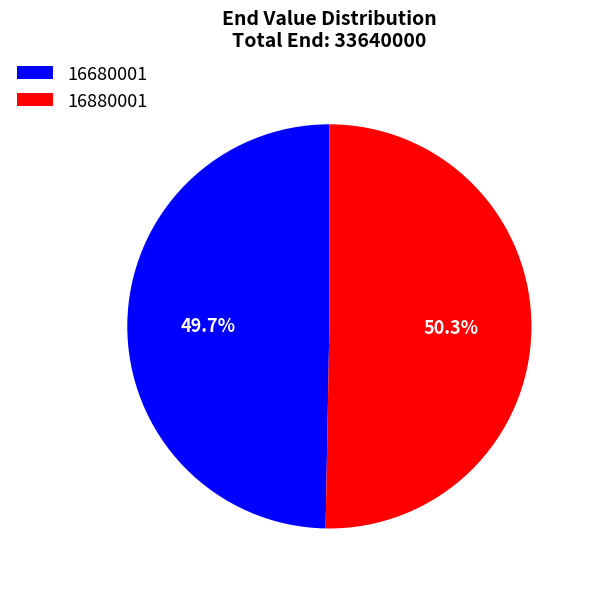

Which category has the biggest portion of the pie?

16880001